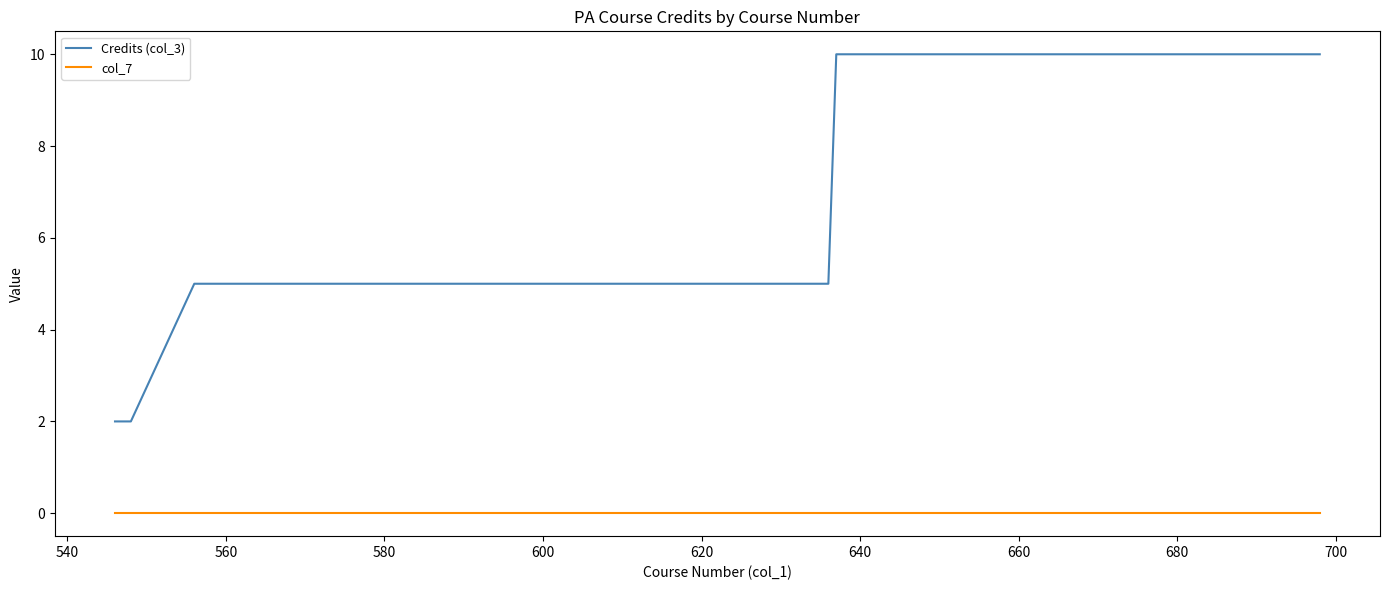

Which series has the largest total across all categories?

Credits (col_3)